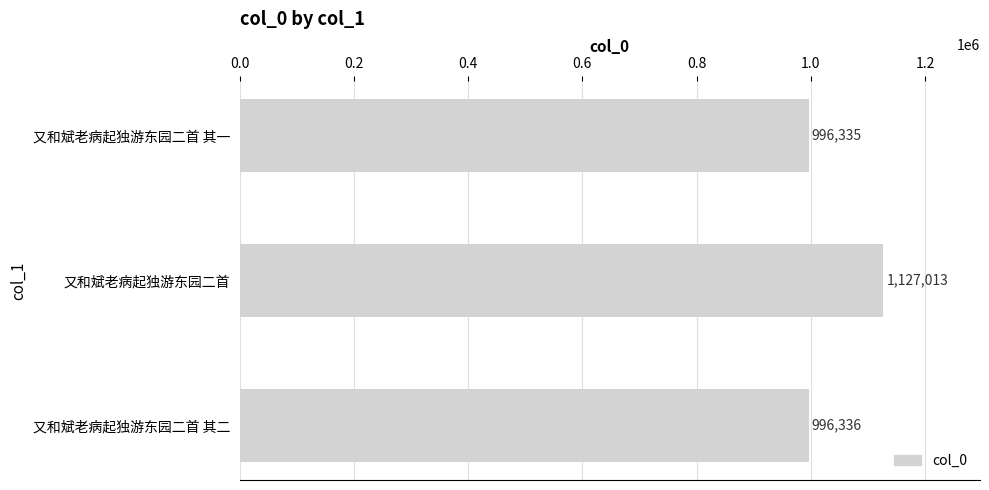

Reading top to bottom, transcribe all the data shown in this chart.

又和斌老病起独游东园二首 其一=996335	又和斌老病起独游东园二首=1127013	又和斌老病起独游东园二首 其二=996336